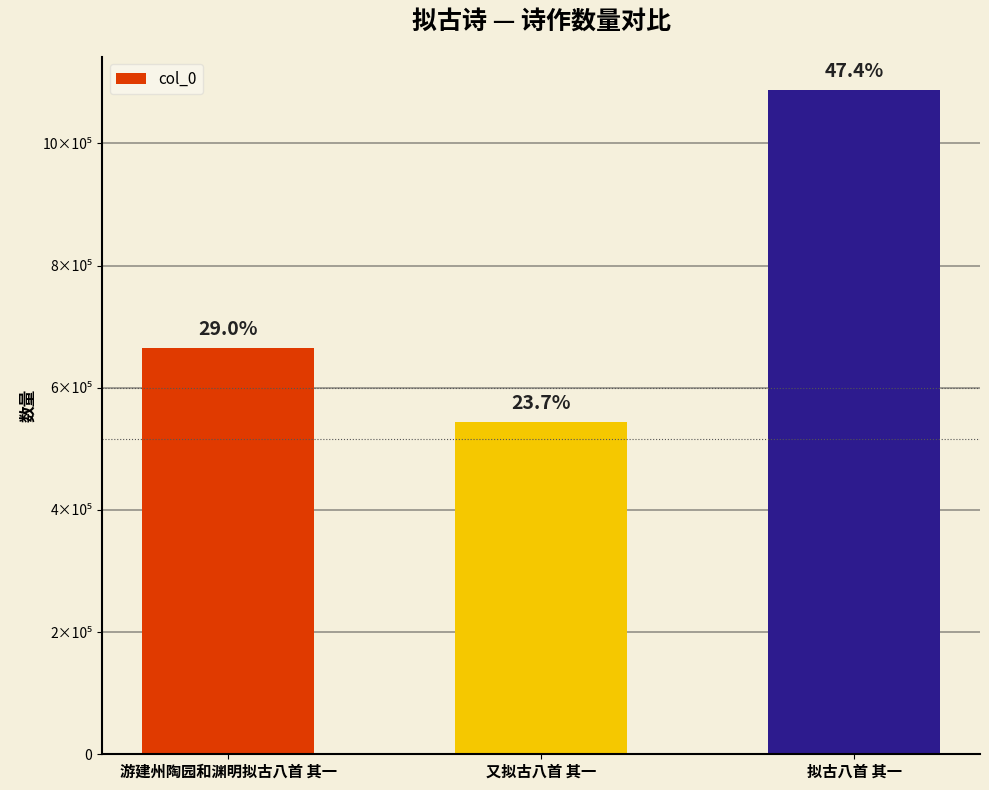

Does the chart contain any negative values?

No